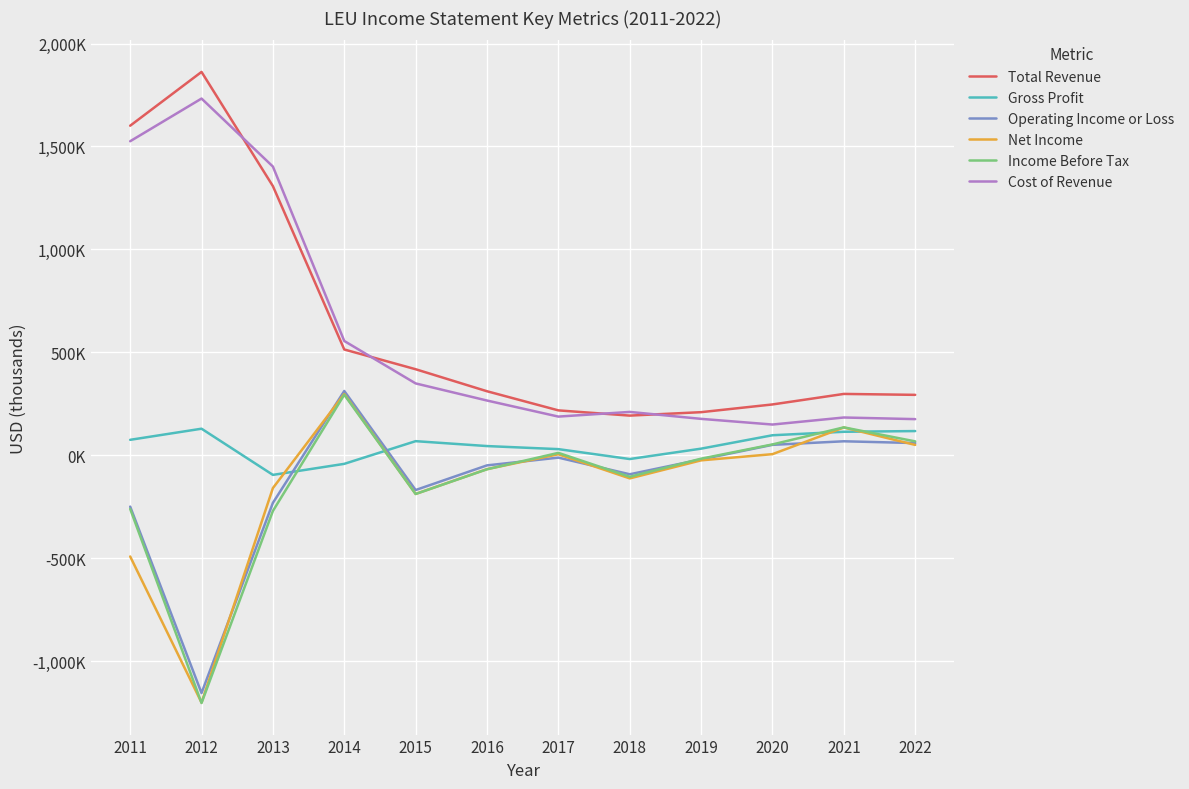

Which series has the largest range (max minus min)?

Total Revenue